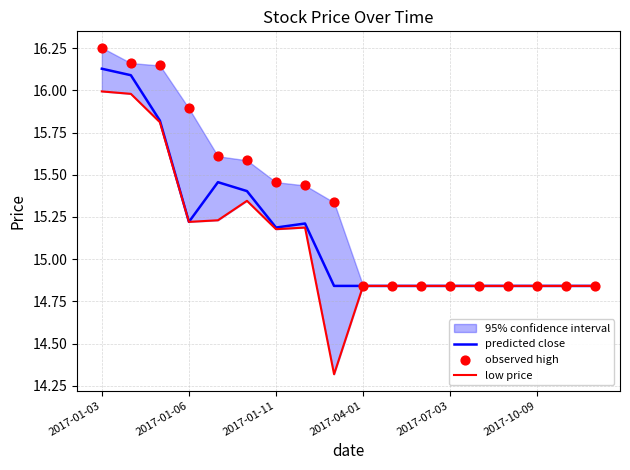

Is the value of predicted close at 2017-01-11 greater than the value of low price at 2017-04-01?

Yes